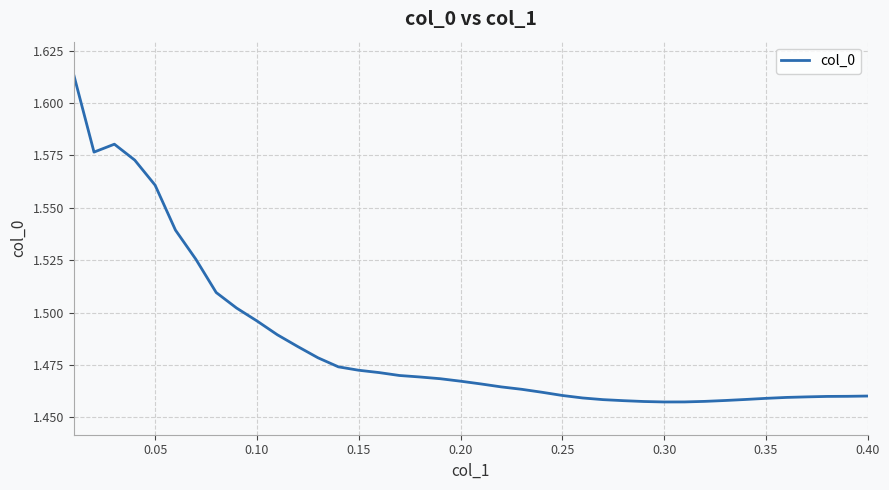

Does the chart display data point markers on the line(s)?

No